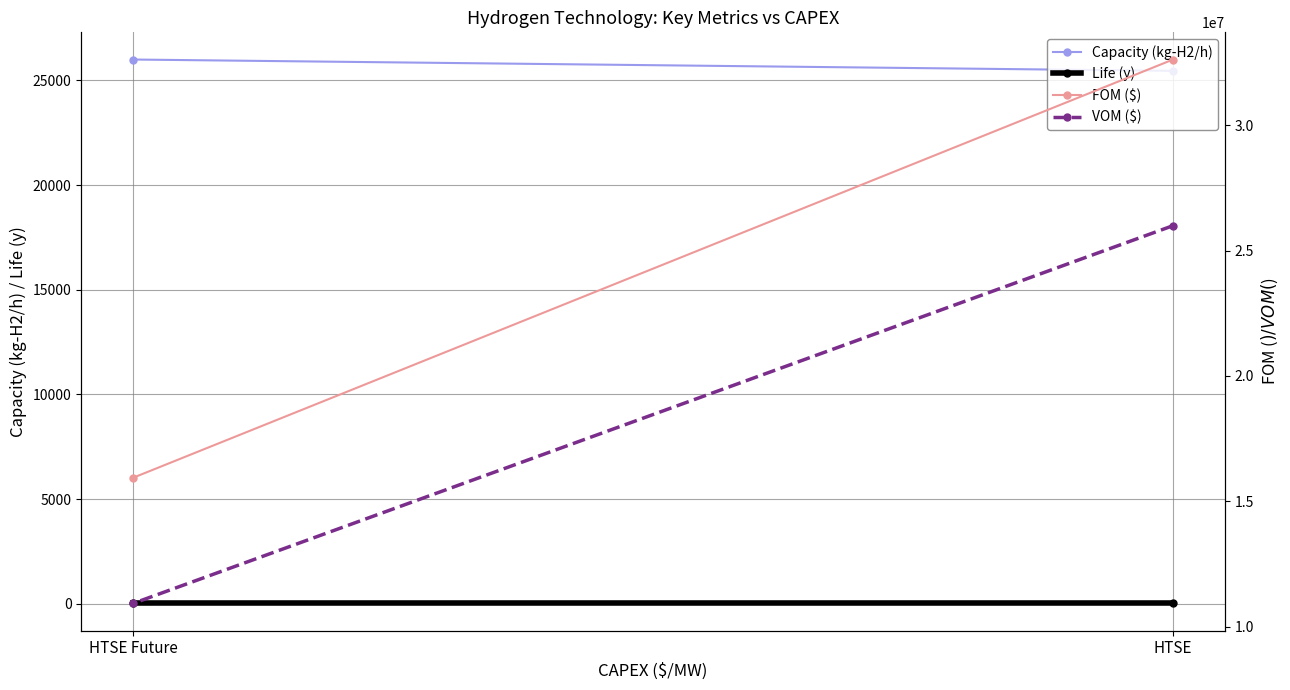

What is the highest value of the VOM ($) series?

25992000.0